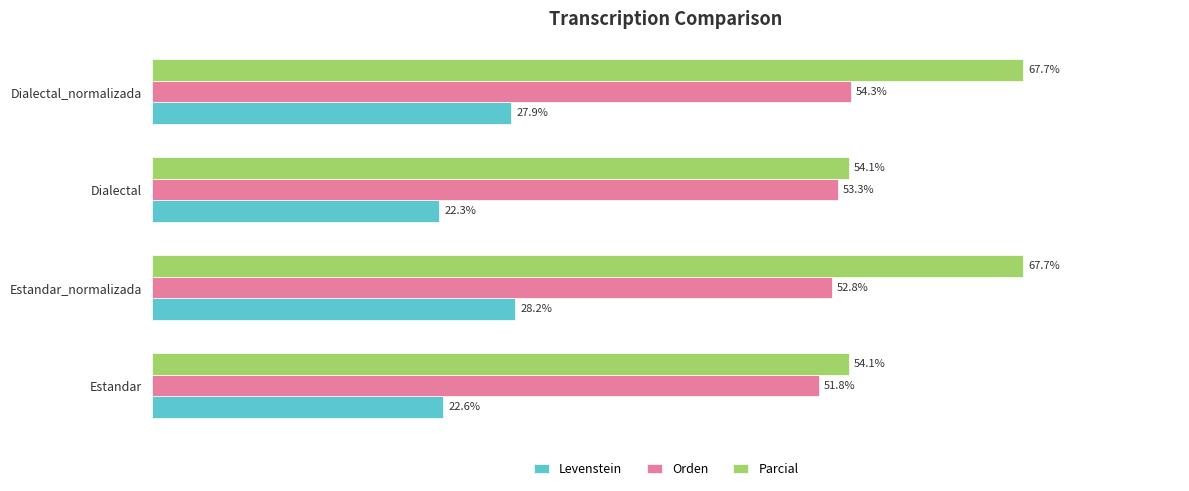

Which category has the lowest value in the Levenstein series?

Dialectal